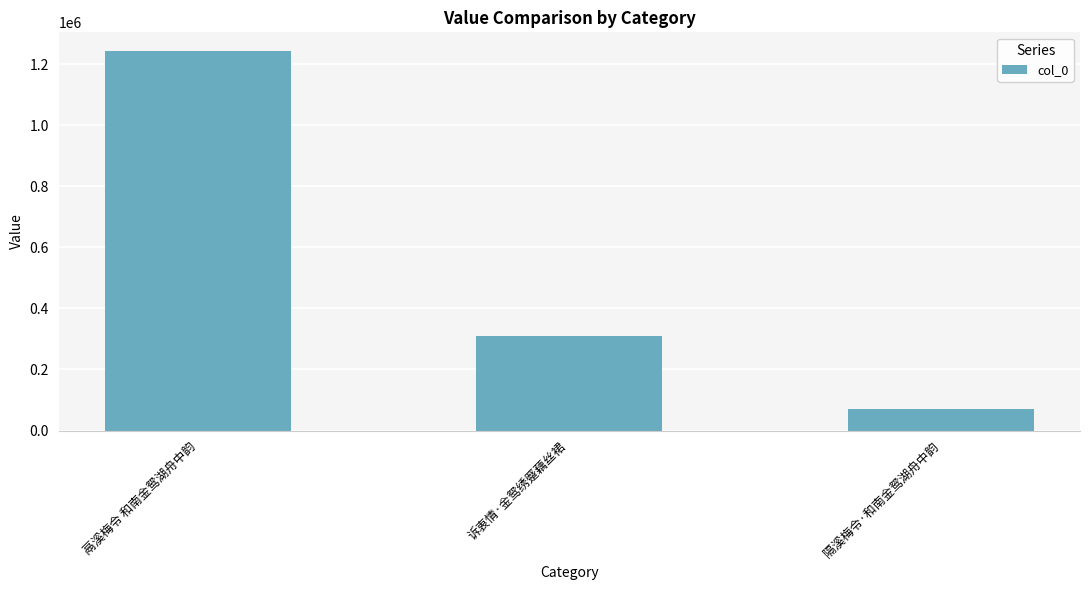

List the labels in order of value, smallest first.

隔溪梅令·和南金鸳湖舟中韵, 诉衷情·金鸳绣蹙藕丝裙, 鬲溪梅令 和南金鸳湖舟中韵